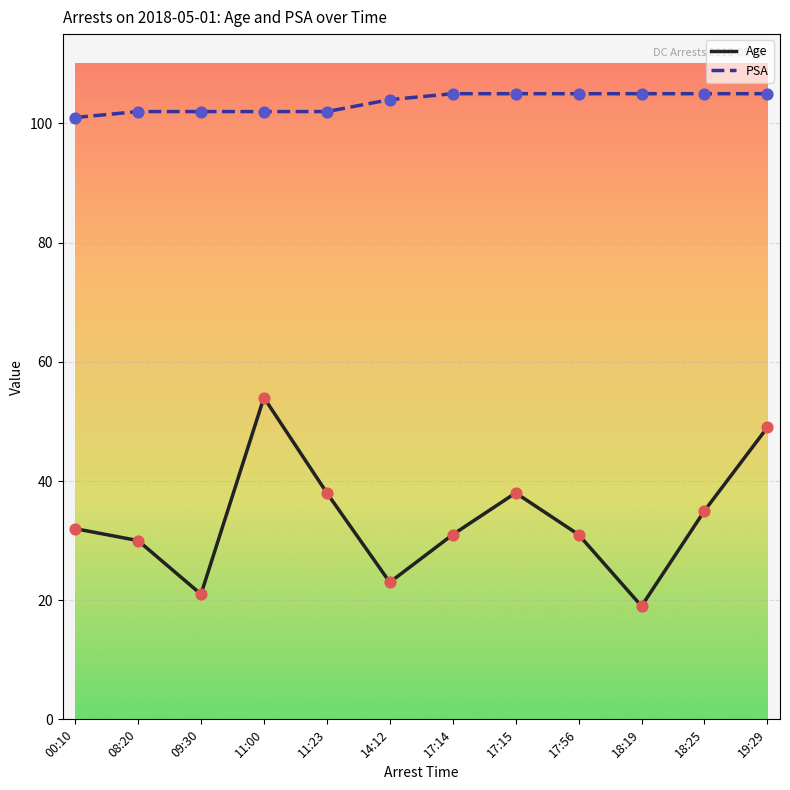

Which series has the largest total across all categories?

PSA